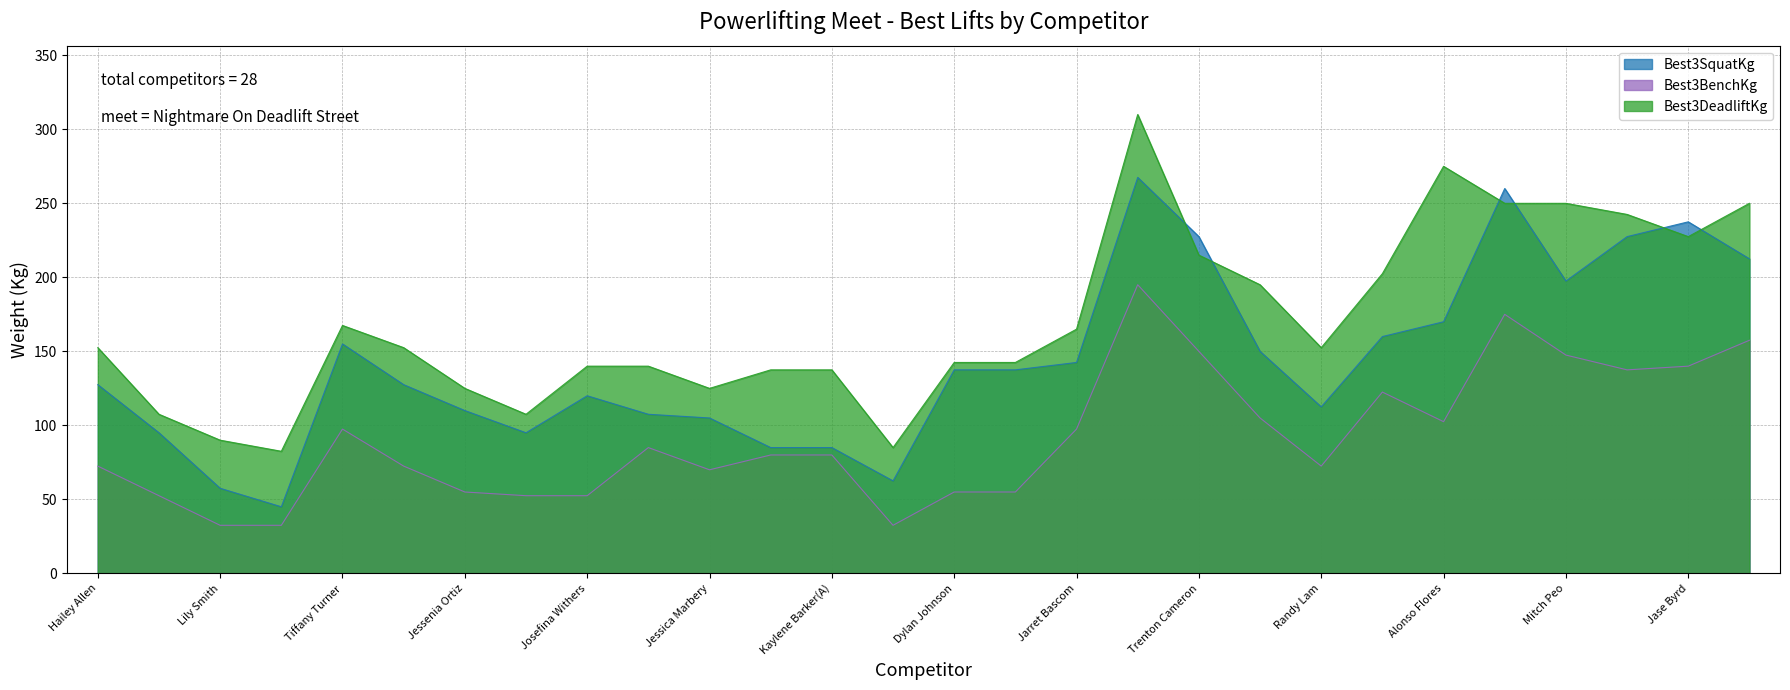

Rank the categories by Best3DeadliftKg value from highest to lowest.

Joseph Hemingway, Alonso Flores, Vicente Flores, Mitch Peo, Wares Farighi, Justin Legarra, Jase Byrd, Trenton Cameron, Nathan Beckett, Dustin Henson, Tiffany Turner, Jarret Bascom, Hailey Allen, Hailey Allen(OR), Randy Lam, Dylan Johnson, Dylan Johnson(A), Josefina Withers, Darci Billmire, Kaylene Barker, Kaylene Barker(A), Jessenia Ortiz, Jessica Marbery, Emma Serio, Emma Serio(OR), Lily Smith, Morgan Marbery, Suzie Smith